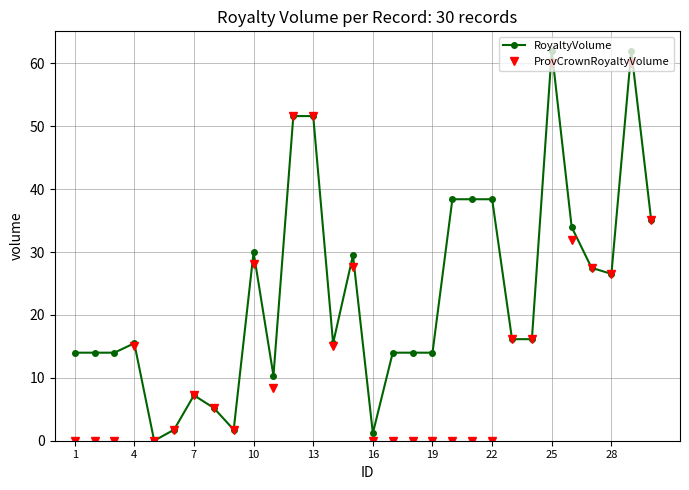

At how many categories does at least one series exceed 48?

4